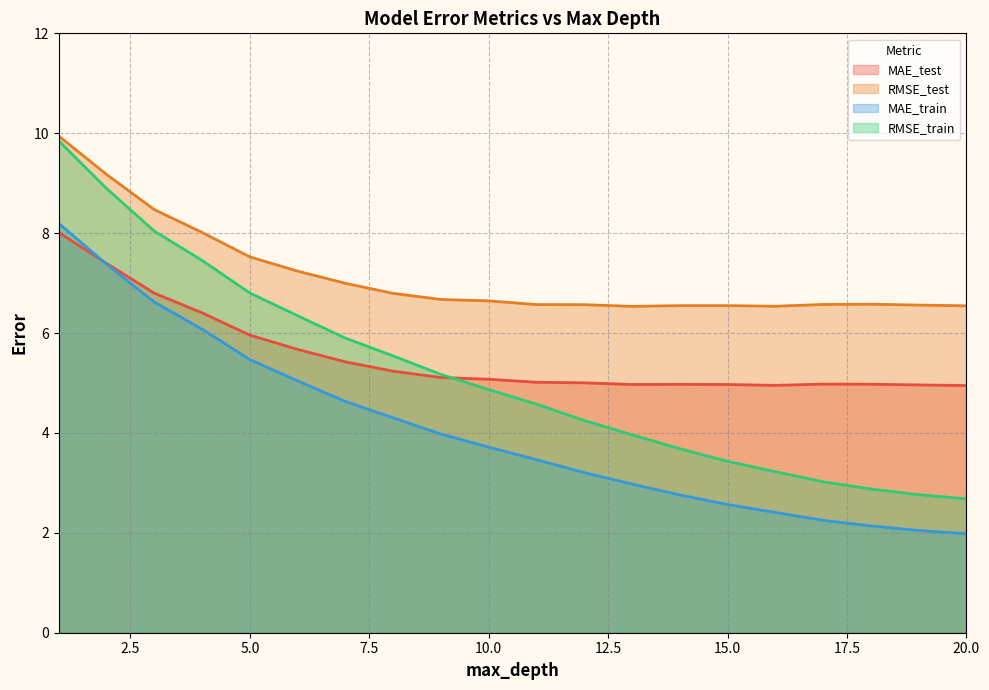

Count the number of data series in this chart.

4